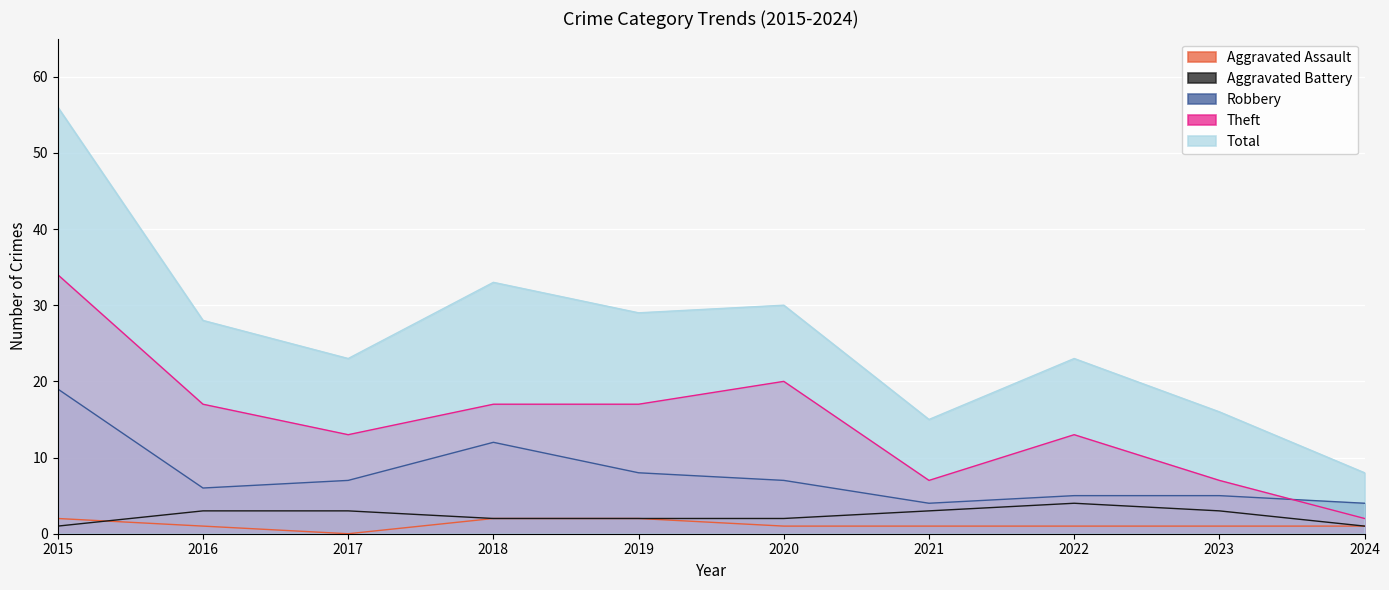

What is the value of the Robbery point at the 10th from the left?

4